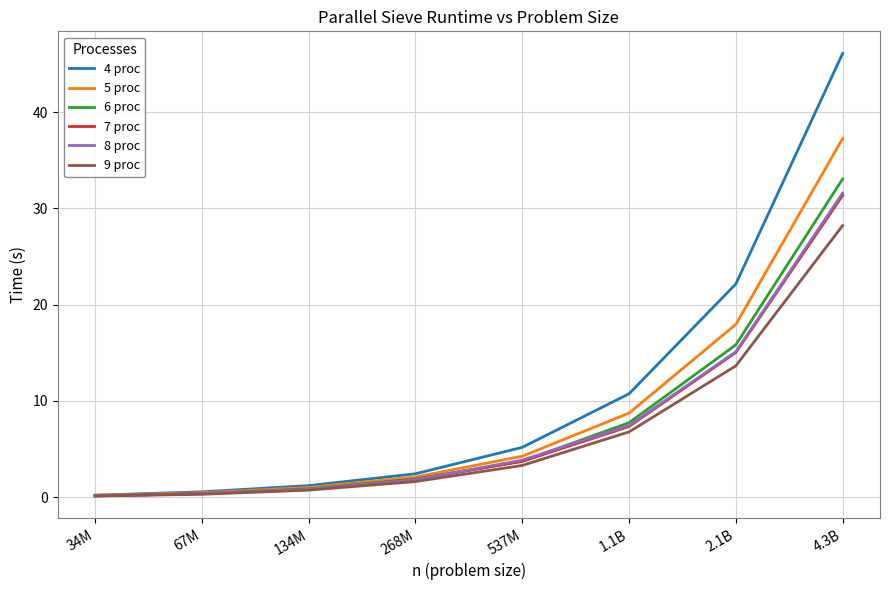

Which series changed the most between 34M and 537M?

4 proc